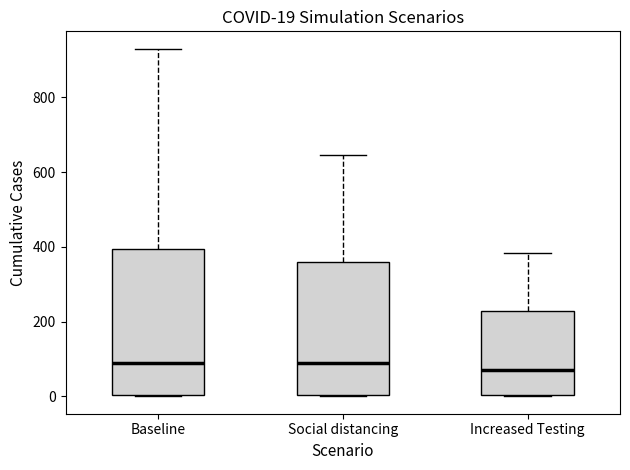

Which box's median line is the lowest?

Increased Testing